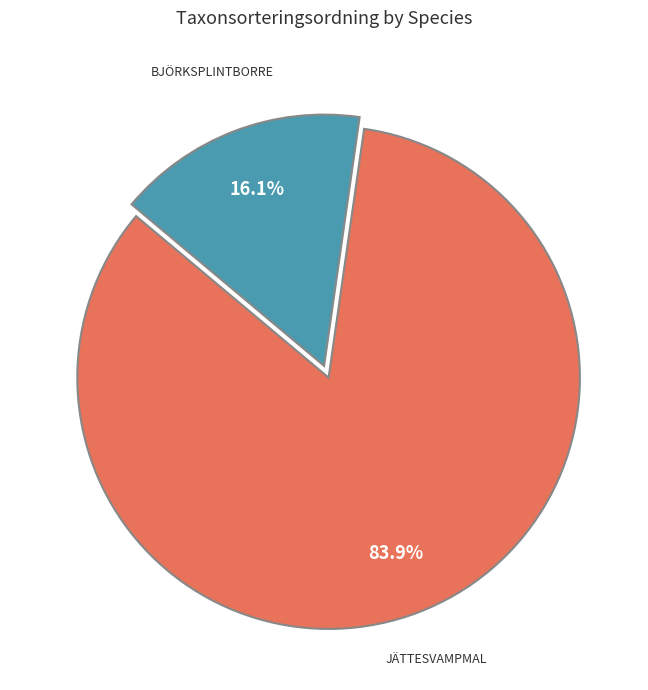

How many slices are in this pie chart?

2